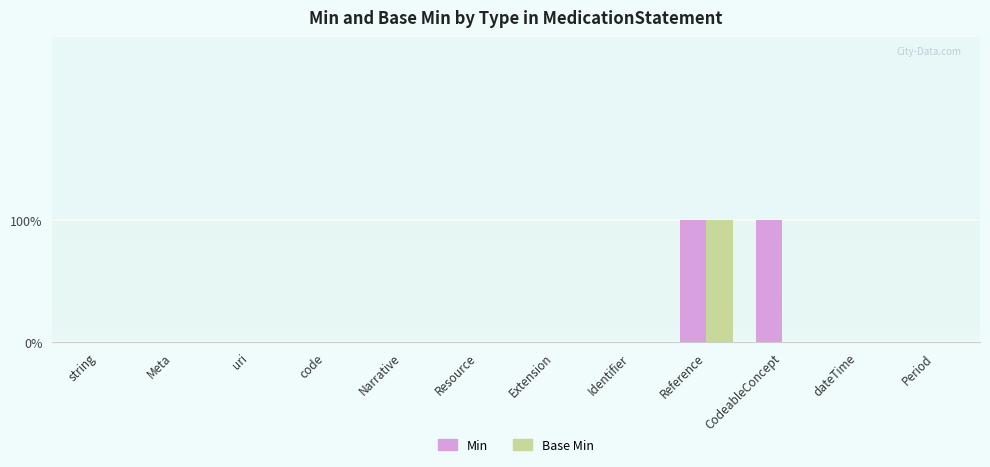

What are all the series names shown in the legend?

Min, Base Min